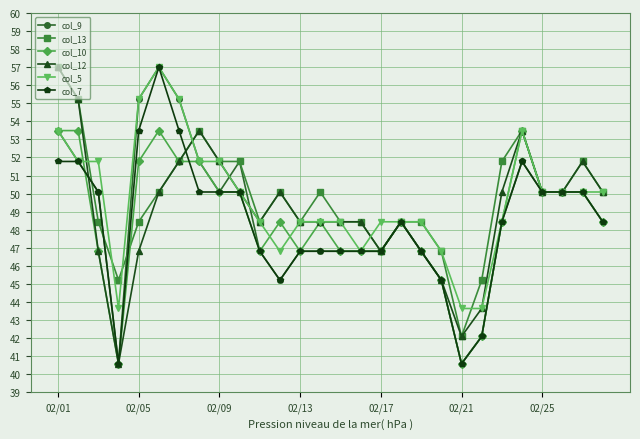

What is the value of the col_5 point at the 14th from the left?

48.4